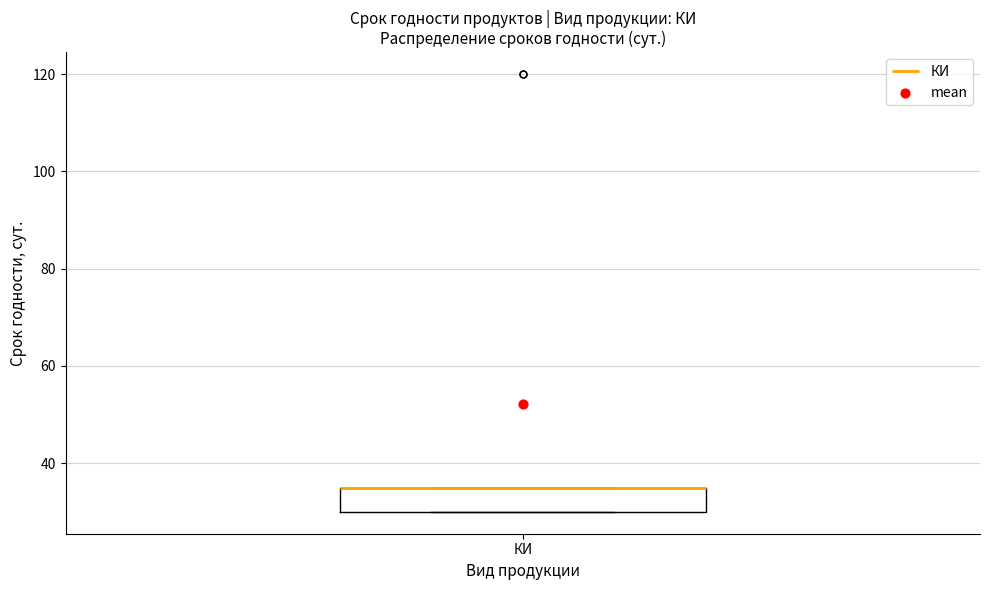

Read this box plot against the y-axis: the position of the median line, the range covered by the box, and the ends of both whiskers. The values are not printed on the chart, so give them approximately, as read against the axis.

median 36 (drawn on the box's upper edge), box 30 to 36, whiskers 30 to 36